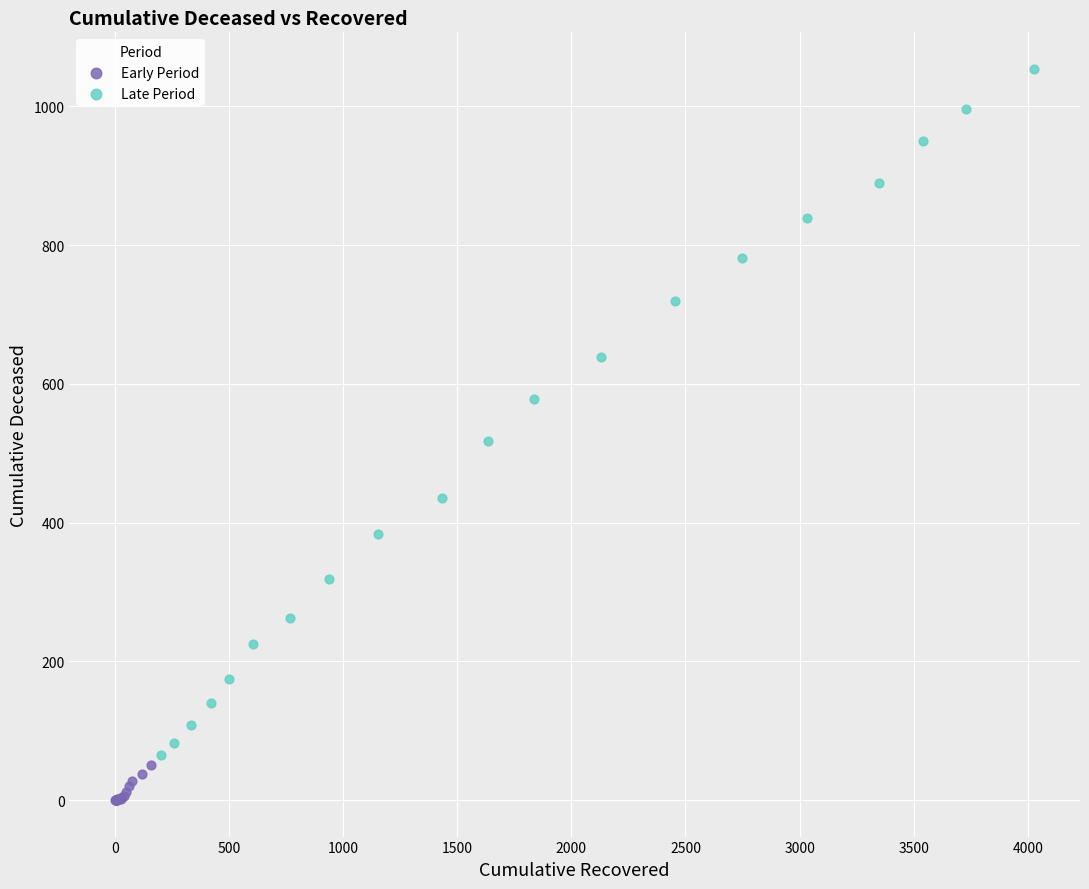

Which series contains the lowest Y value?

Early Period